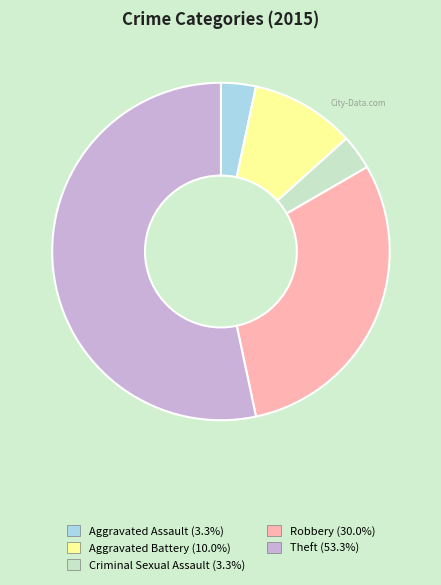

Is there a majority slice in this chart?

Yes